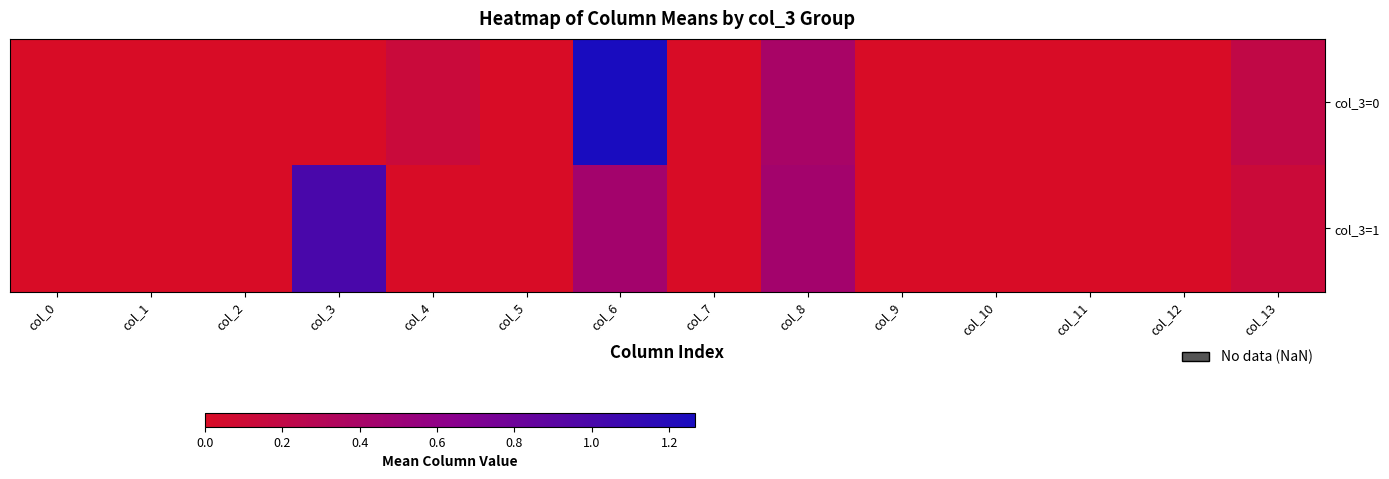

At which category does the chart reach its peak across all series?

col_6